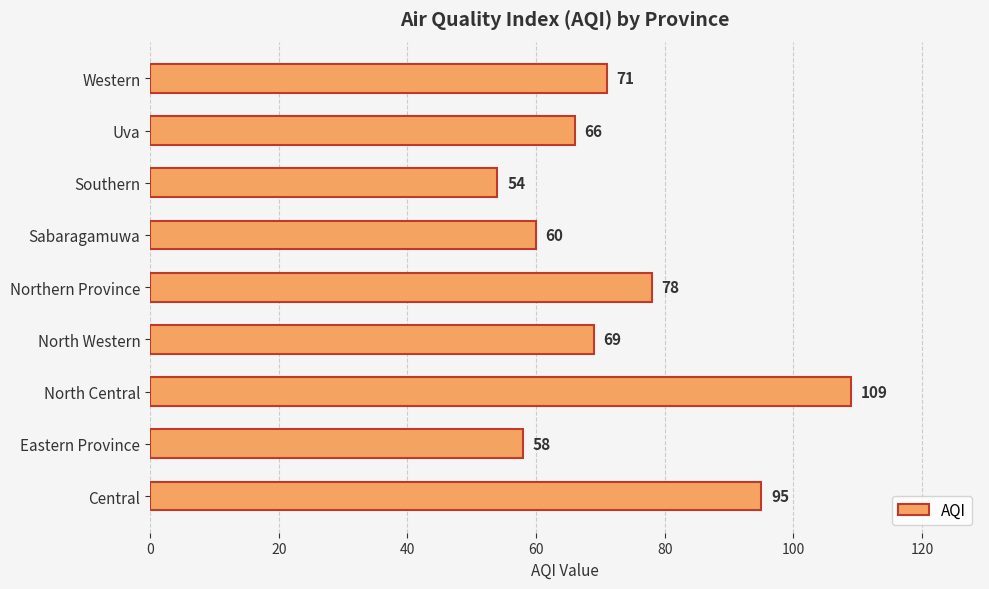

How many bars are there in total?

9